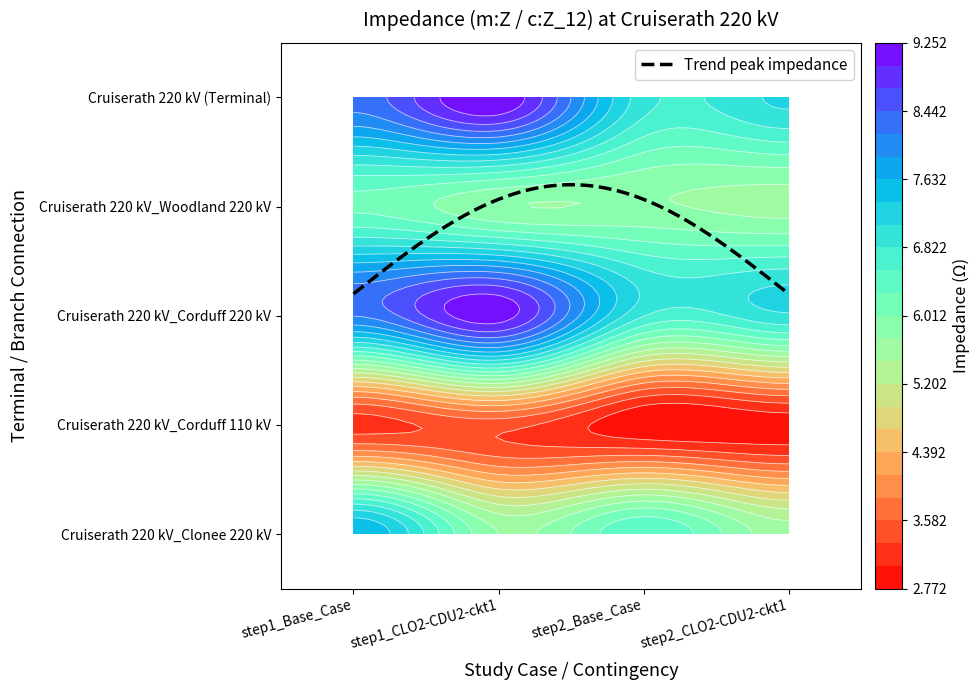

Count the number of categories in the chart.

4